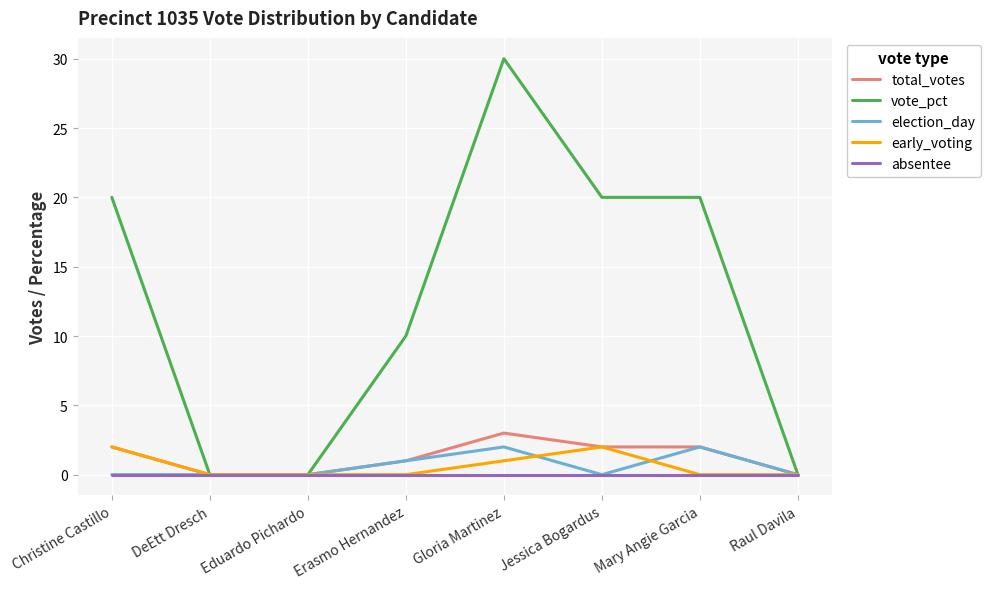

Reading right to left, extract all data points from this chart.

total_votes: Raul Davila=0	Mary Angie Garcia=2	Jessica Bogardus=2	Gloria Martinez=3	Erasmo Hernandez=1	Eduardo Pichardo=0	DeEtt Dresch=0	Christine Castillo=2
vote_pct: Raul Davila=0	Mary Angie Garcia=20	Jessica Bogardus=20	Gloria Martinez=30	Erasmo Hernandez=10	Eduardo Pichardo=0	DeEtt Dresch=0	Christine Castillo=20
election_day: Raul Davila=0	Mary Angie Garcia=2	Jessica Bogardus=0	Gloria Martinez=2	Erasmo Hernandez=1	Eduardo Pichardo=0	DeEtt Dresch=0	Christine Castillo=0
early_voting: Raul Davila=0	Mary Angie Garcia=0	Jessica Bogardus=2	Gloria Martinez=1	Erasmo Hernandez=0	Eduardo Pichardo=0	DeEtt Dresch=0	Christine Castillo=2
absentee: Raul Davila=0	Mary Angie Garcia=0	Jessica Bogardus=0	Gloria Martinez=0	Erasmo Hernandez=0	Eduardo Pichardo=0	DeEtt Dresch=0	Christine Castillo=0